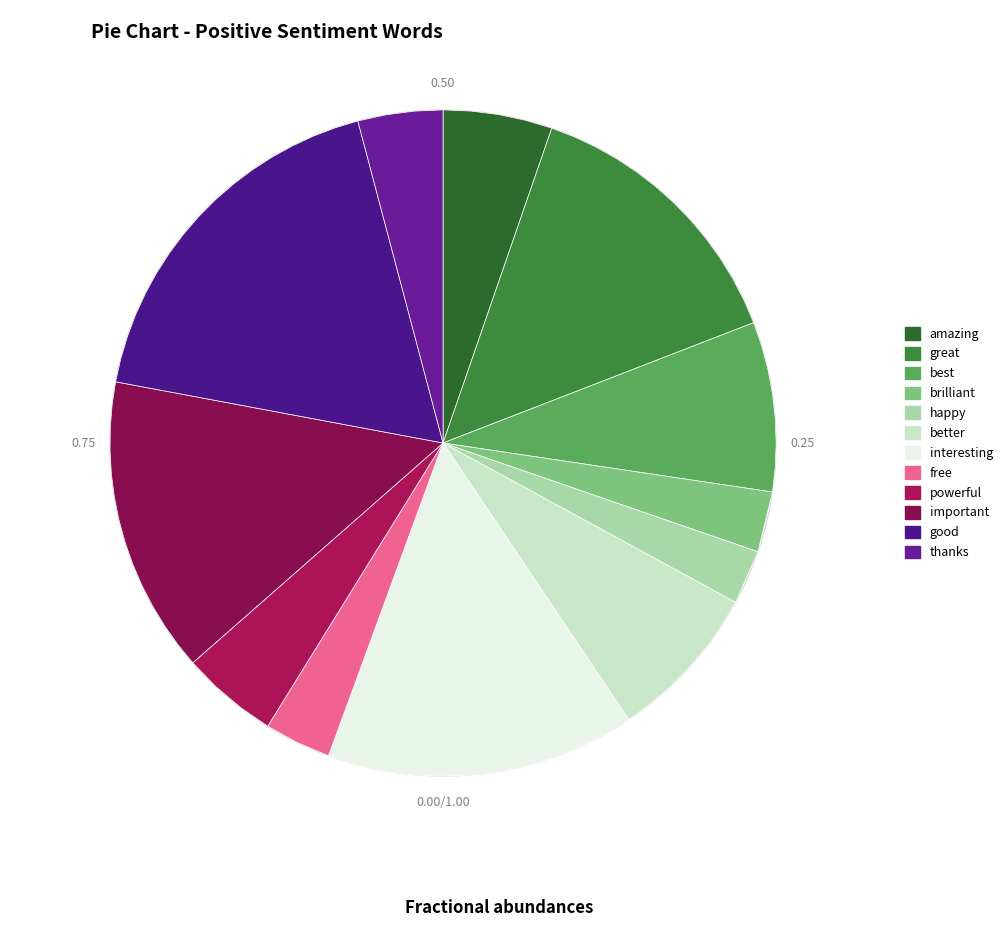

To the nearest percent, what is the difference between the interesting and free slice percentages?

12%